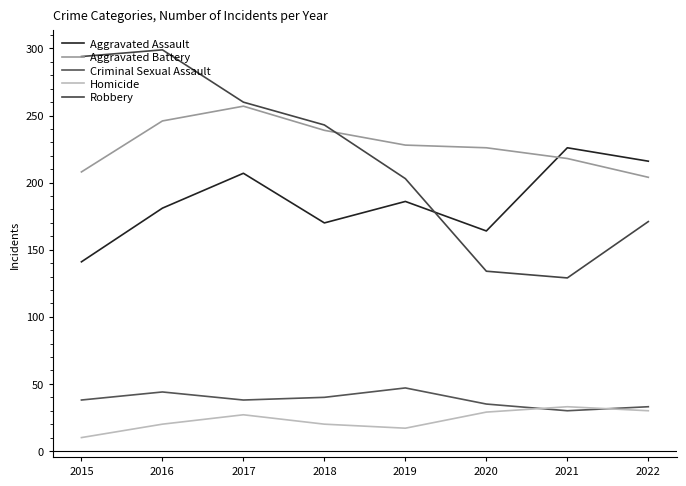

True or false: Homicide and Robbery cross at least once.

False